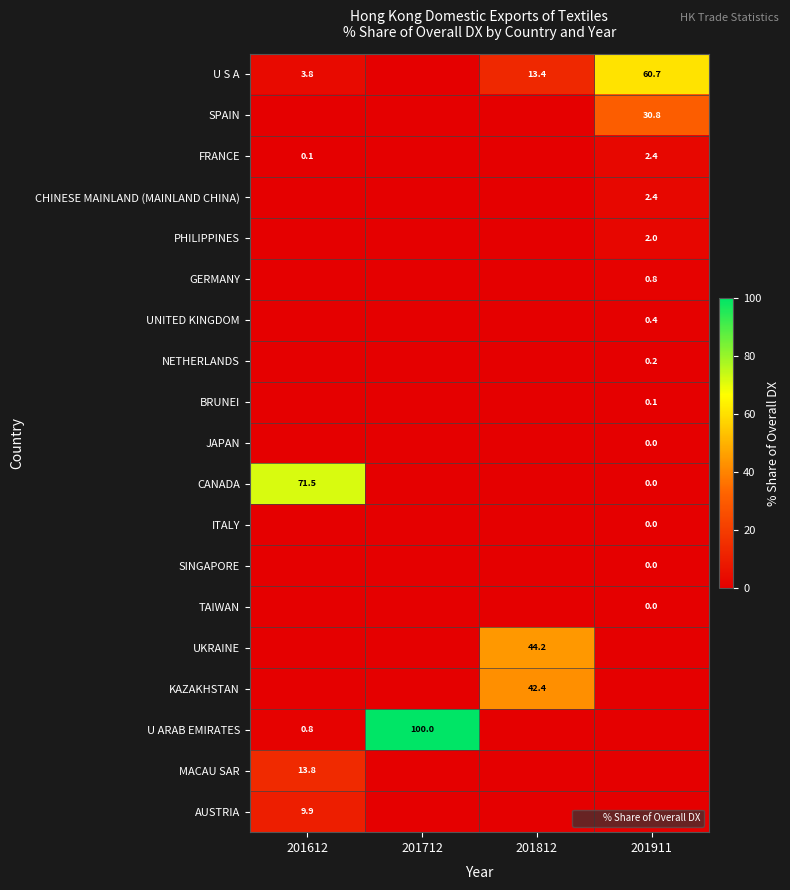

Which series has the widest spread of values?

U ARAB EMIRATES